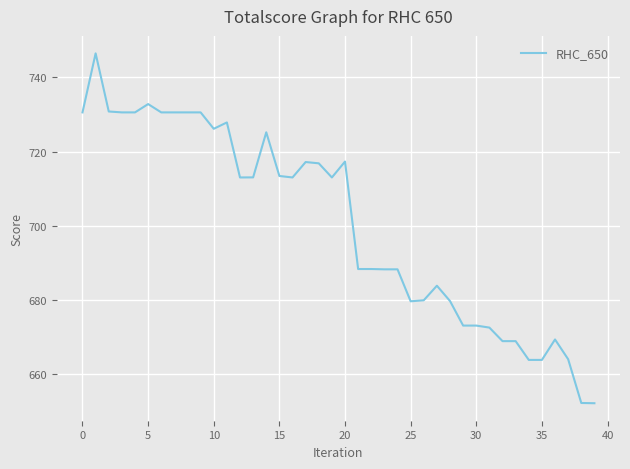

True or false: there are more than 1 points higher than both neighbors.

True